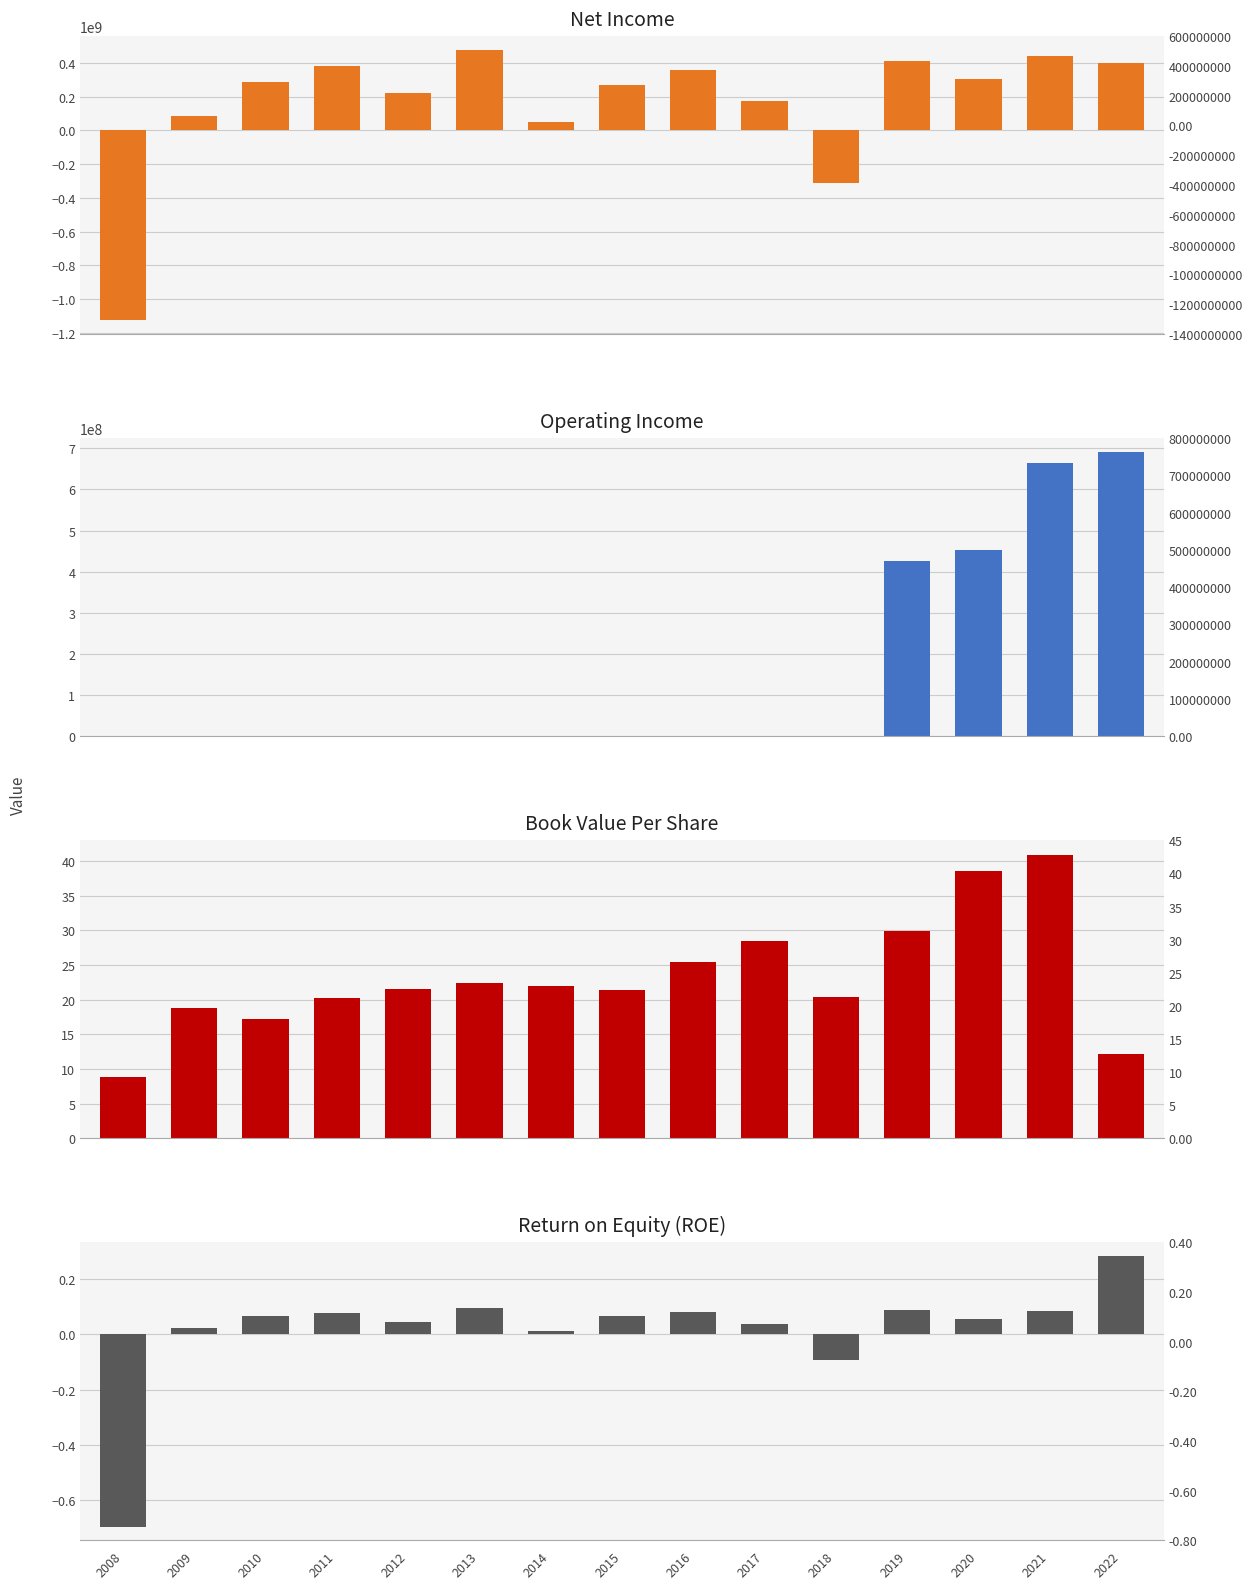

How many distinct data groups are displayed?

4